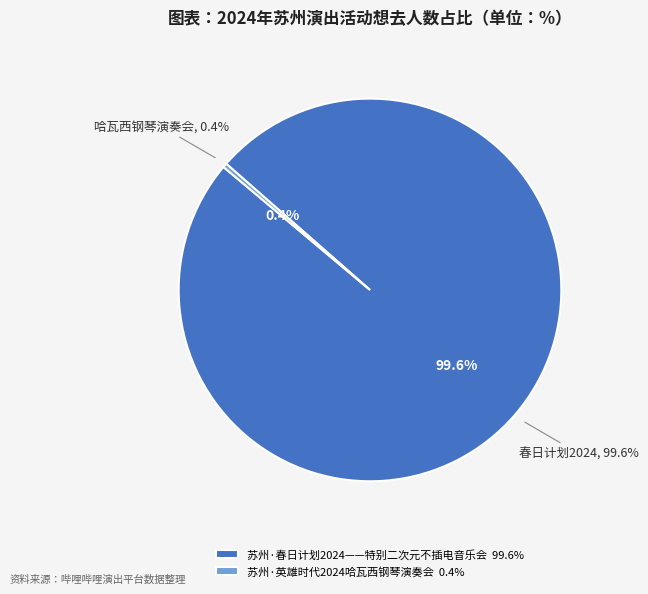

Rank the categories by value from highest to lowest.

苏州·春日计划2024——特别二次元不插电音乐会, 苏州·英雄时代2024哈瓦西钢琴演奏会